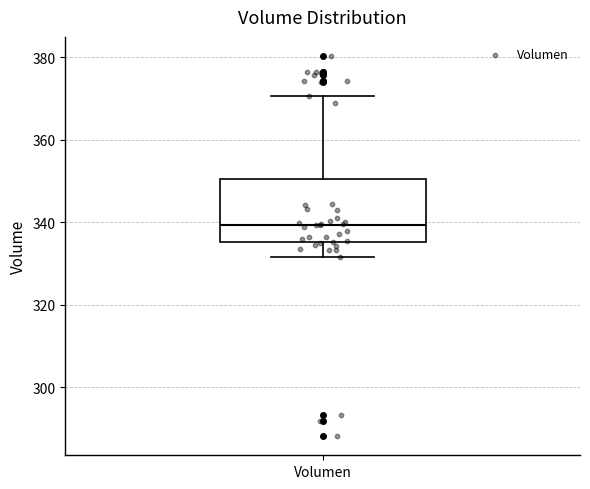

Read this box plot against the y-axis: the position of the median line, the range covered by the box, and the ends of both whiskers. The values are not printed on the chart, so give them approximately, as read against the axis.

median 340, box 336 to 350, whiskers 332 to 370